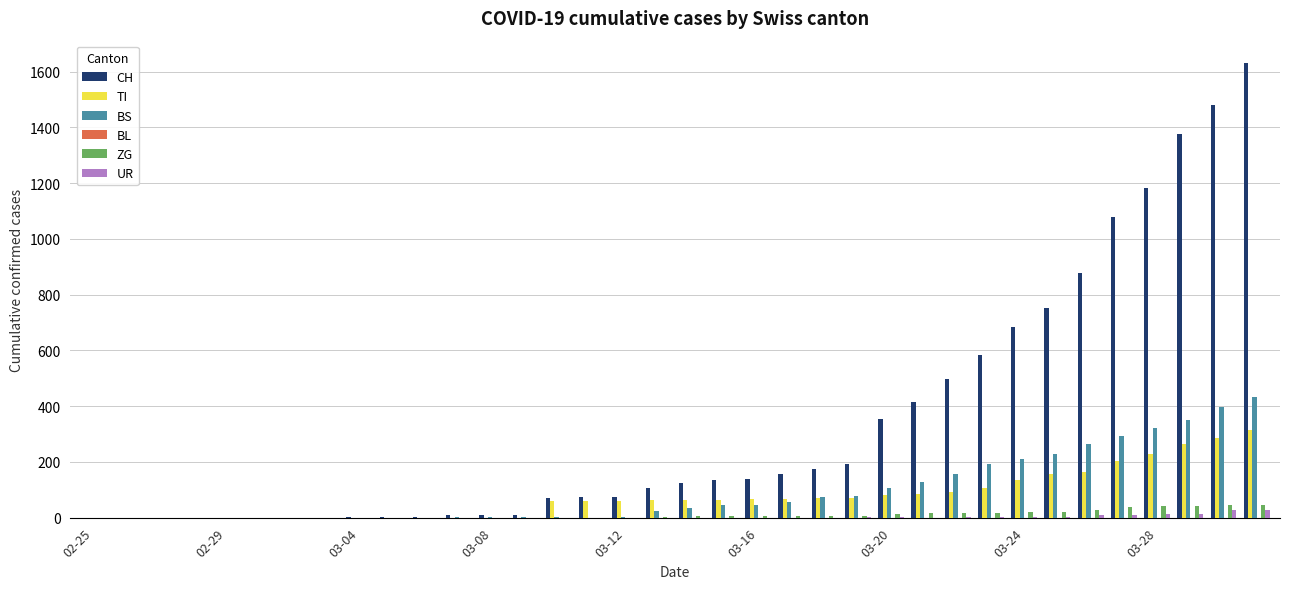

Which series has the largest total across all categories?

CH